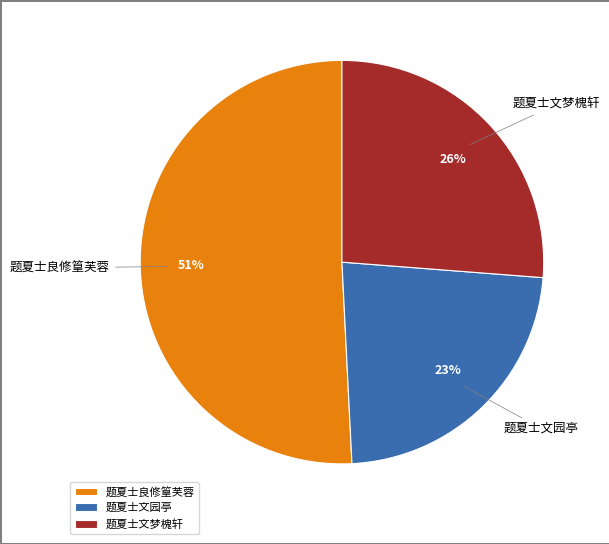

What percentage is the 题夏士良修篁芙蓉 slice, to the nearest percent?

51%